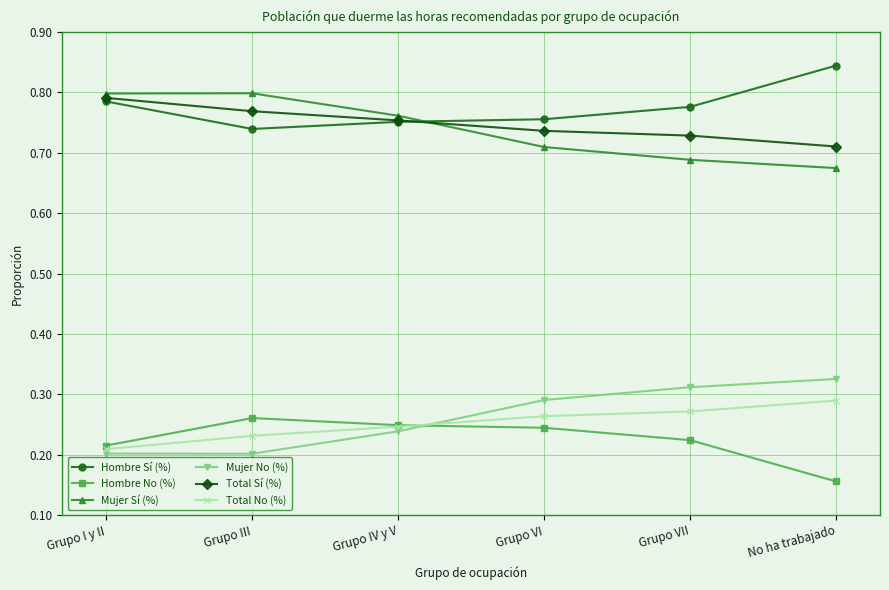

Where is the first local maximum for Mujer Sí (%)?

Grupo III